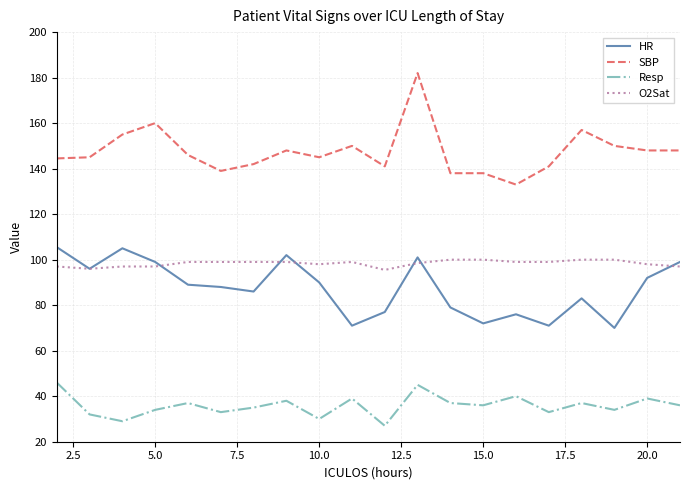

Which series has the widest spread of values?

SBP